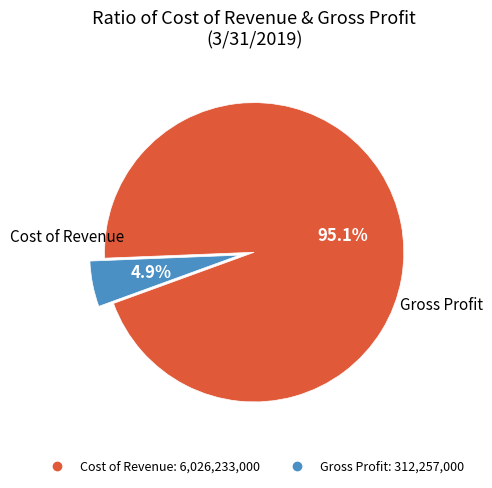

Does any single category account for the majority?

Yes